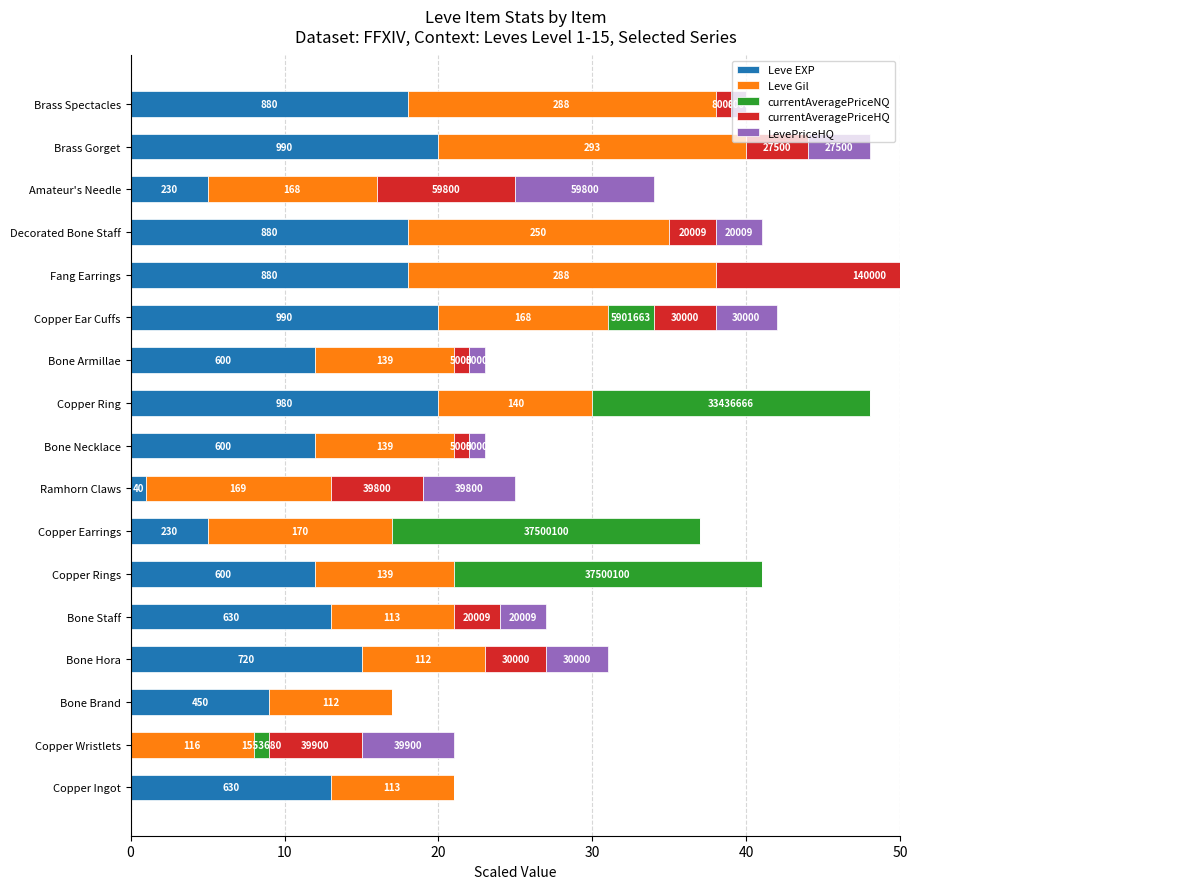

Reading right to left, extract all data points from this chart.

Leve EXP: 18	20	5	18	18	20	12	20	12	1	5	12	13	15	9	0	13
Leve Gil: 20	20	11	17	20	11	9	10	9	12	12	9	8	8	8	8	8
currentAveragePriceNQ: 0	0	0	0	0	3	0	18	0	0	20	20	0	0	0	1	0
currentAveragePriceHQ: 1	4	9	3	20	4	1	0	1	6	0	0	3	4	0	6	0
LevePriceHQ: 1	4	9	3	20	4	1	0	1	6	0	0	3	4	0	6	0